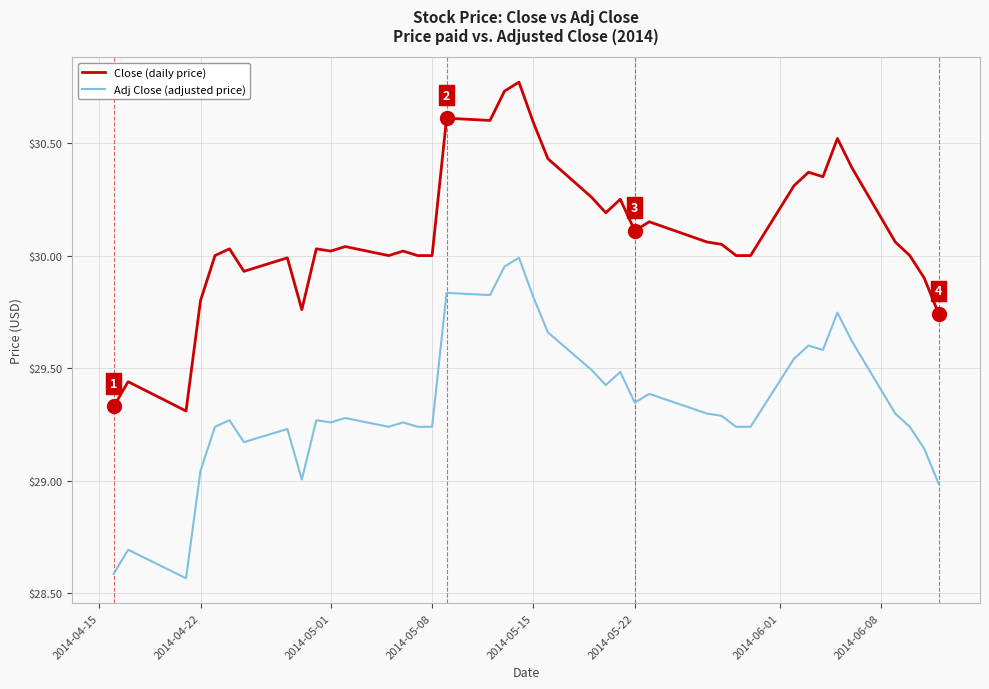

What is the difference between the maximum and minimum values in the Adj Close (adjusted price) series?

1.4